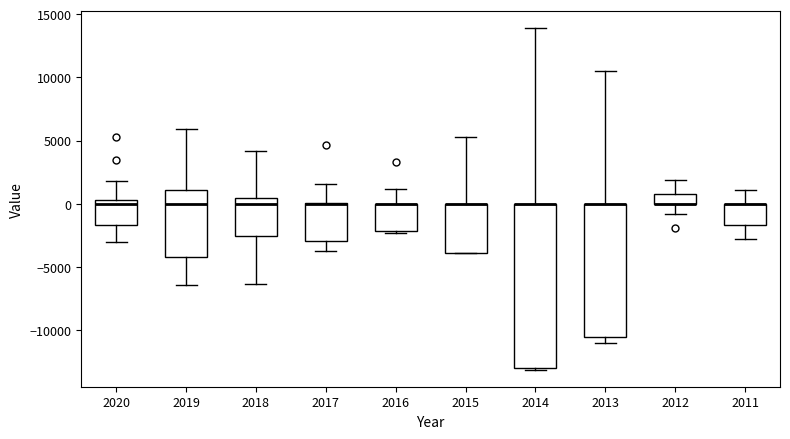

Reading left to right, read every box against the y-axis: the position of its median line, the range the box covers, and the ends of its whiskers. The values are not printed on the chart, so give them approximately, as read against the axis.

2020: median 0, box -1500 to 500, whiskers -3000 to 2000
2019: median 0, box -4000 to 1000, whiskers -6500 to 6000
2018: median 0, box -2500 to 500, whiskers -6500 to 4000
2017: median 0 (drawn on the box's upper edge), box -3000 to 0, whiskers -3500 to 1500
2016: median 0 (drawn on the box's upper edge), box -2000 to 0, whiskers -2500 to 1000
2015: median 0 (drawn on the box's upper edge), box -4000 to 0, whiskers -4000 to 5500
2014: median 0 (drawn on the box's upper edge), box -13000 to 0, whiskers -13000 to 14000
2013: median 0 (drawn on the box's upper edge), box -10500 to 0, whiskers -11000 to 10500
2012: median 0 (drawn on the box's lower edge), box 0 to 1000, whiskers -1000 to 2000
2011: median 0 (drawn on the box's upper edge), box -1500 to 0, whiskers -3000 to 1000